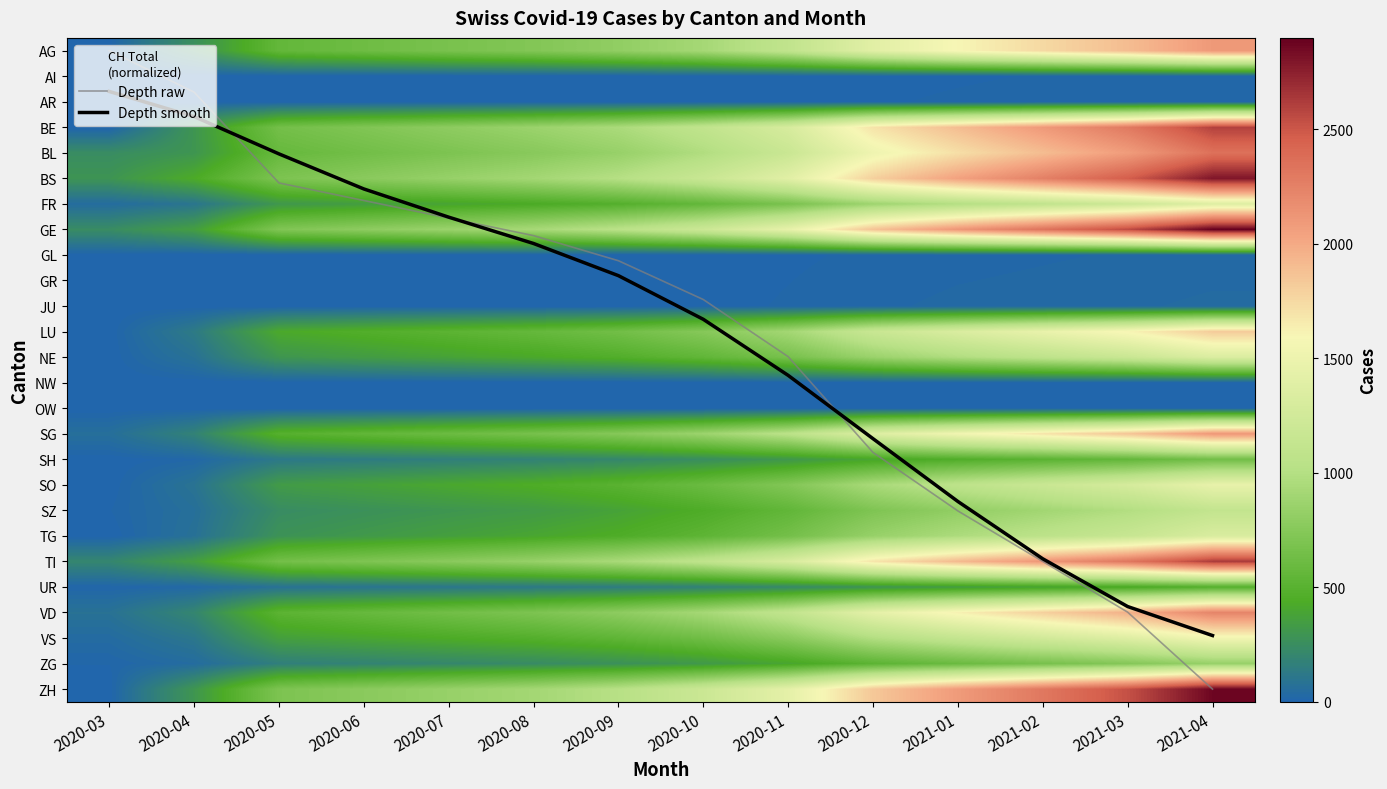

What is the maximum value for NW?

9.0